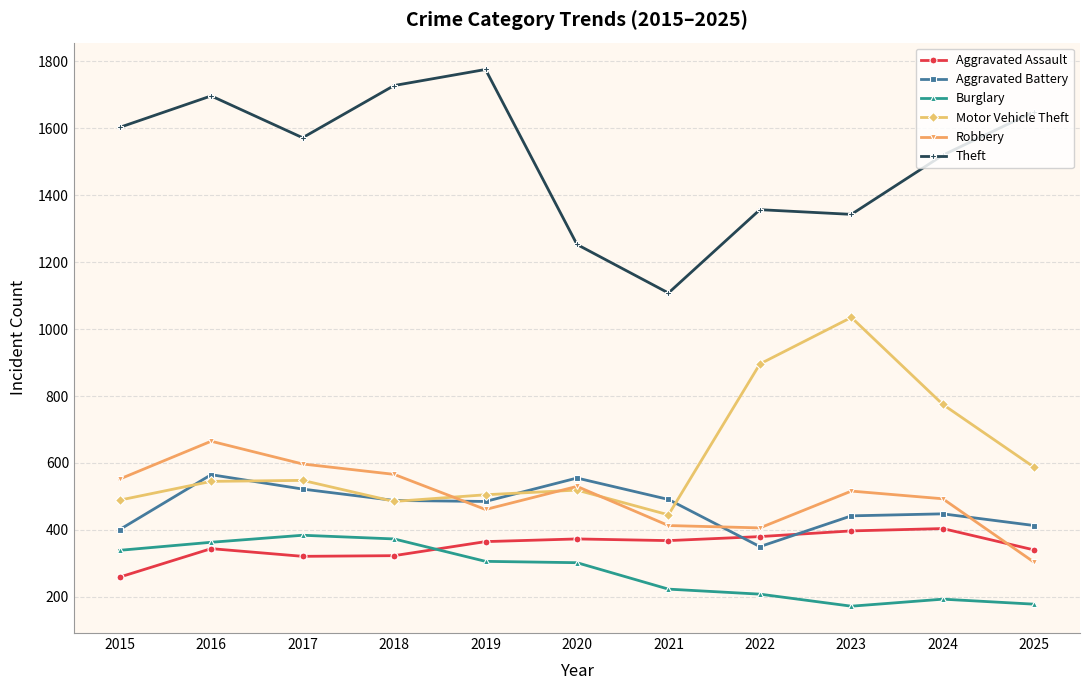

Read the Robbery value at 2023, to the nearest 5.

515